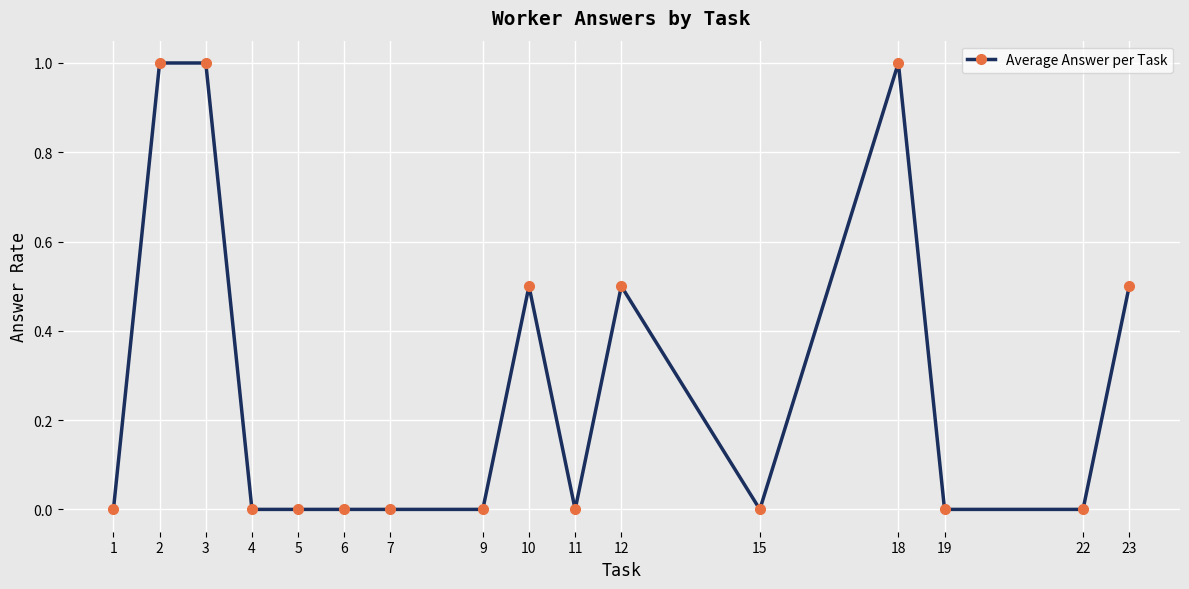

Count the values in the range 0 to 1.

16